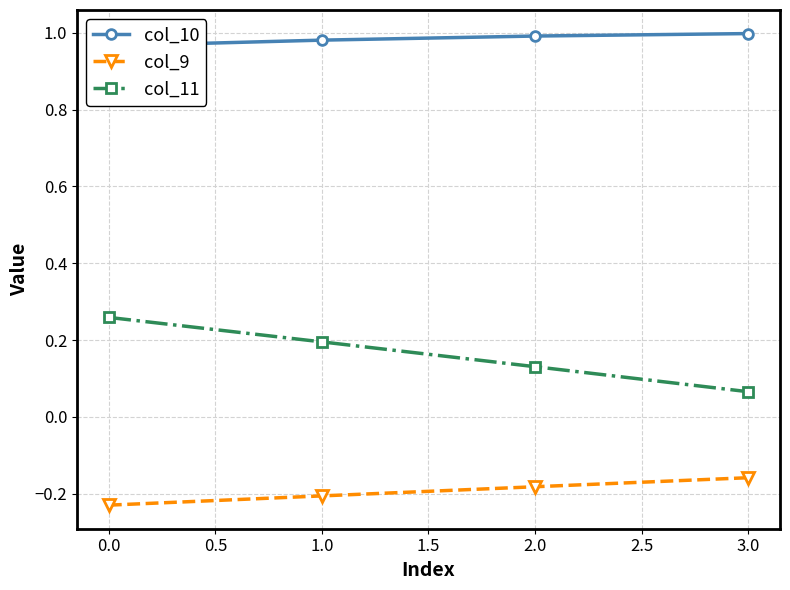

What is the lowest value of the col_9 series?

-0.2